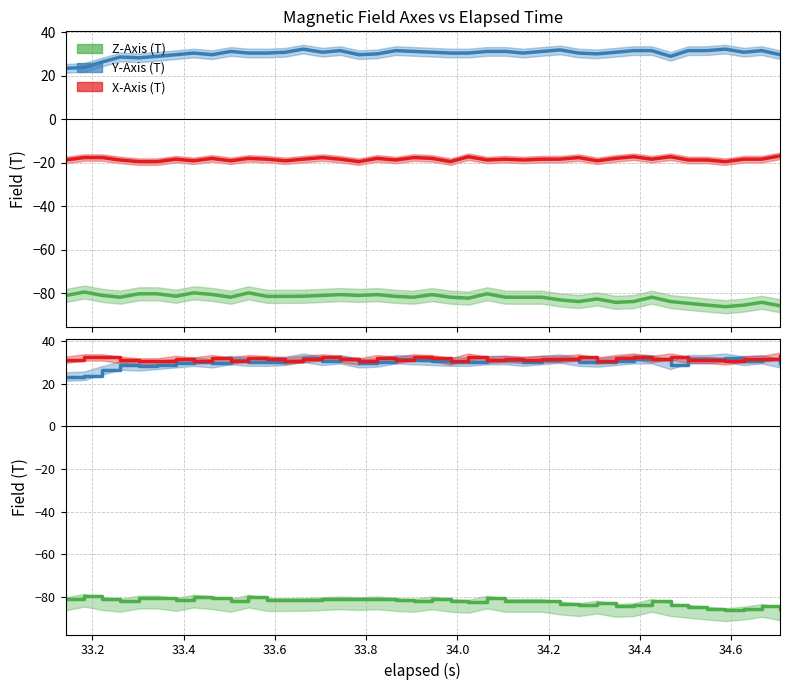

Where is the first local maximum for Y-Axis (T)?

33.6